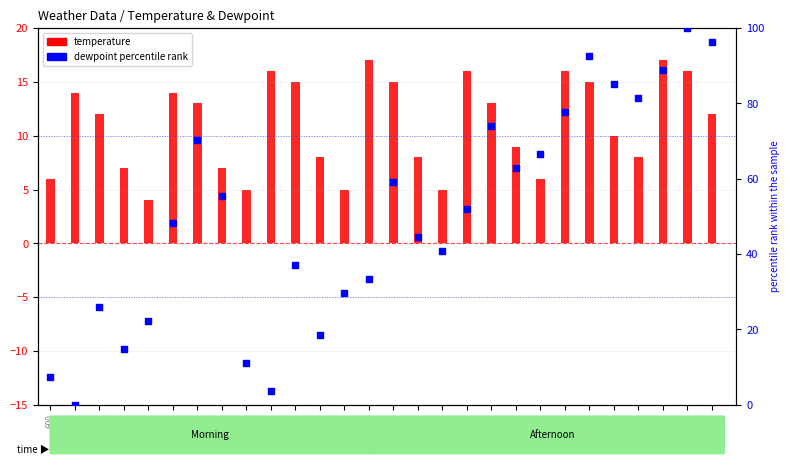

Is the value of dewpoint percentile rank at 1800 greater than the value of temperature at 600?

Yes